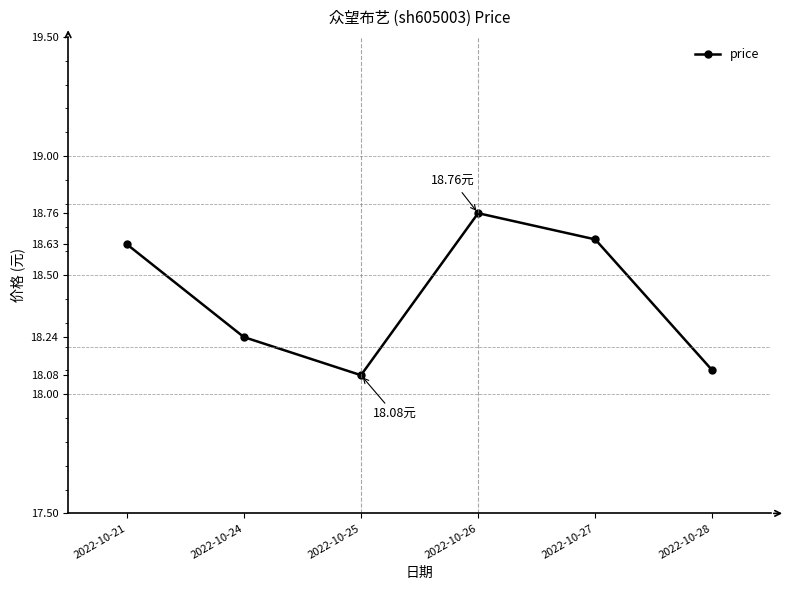

Between 2022-10-25 and 2022-10-24, which is larger?

2022-10-24